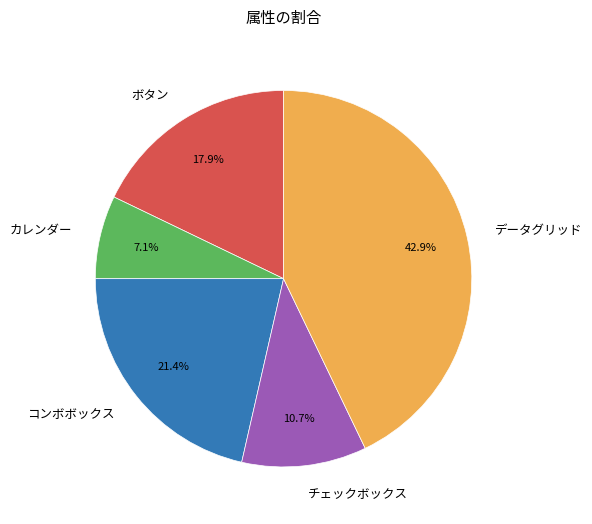

To the nearest percent, what is the combined percentage of チェックボックス and ボタン?

29%